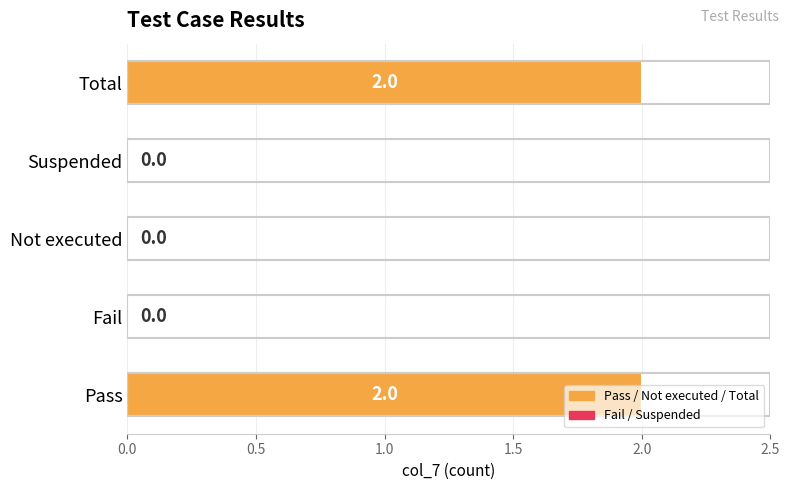

The value at Pass is 1. True or false?

False